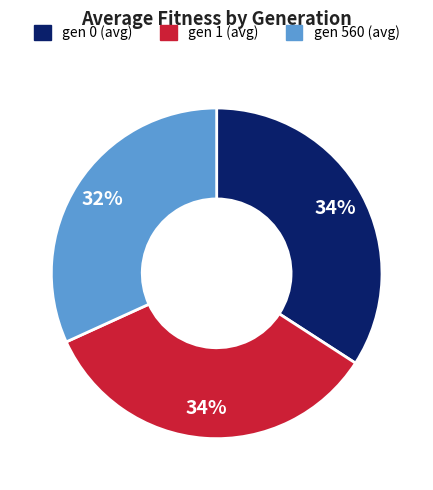

To the nearest percent, what is the combined percentage of gen 1 (avg) and gen 0 (avg)?

68%